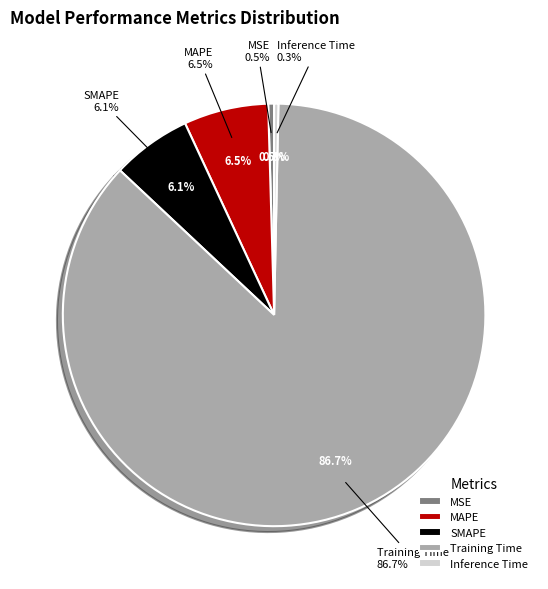

To the nearest percent, what is the average slice percentage?

20%